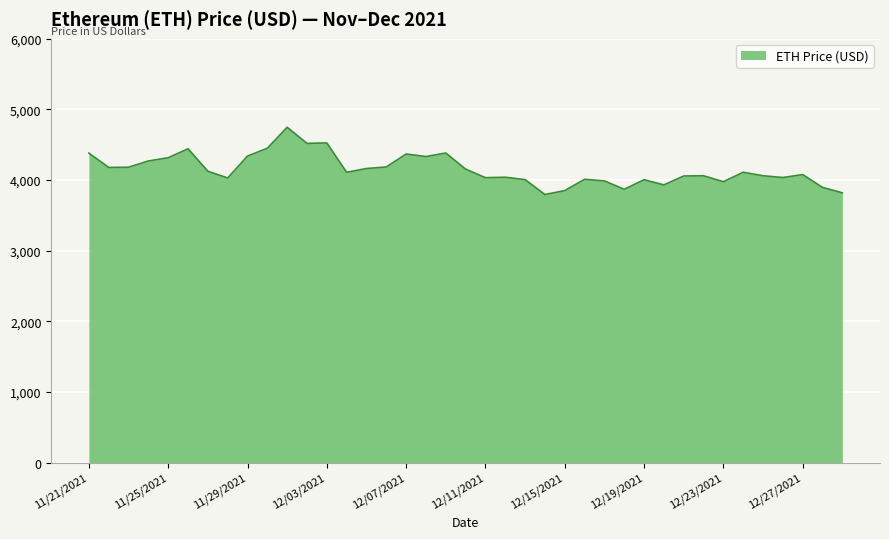

What is the minimum value shown in the chart?

3794.3